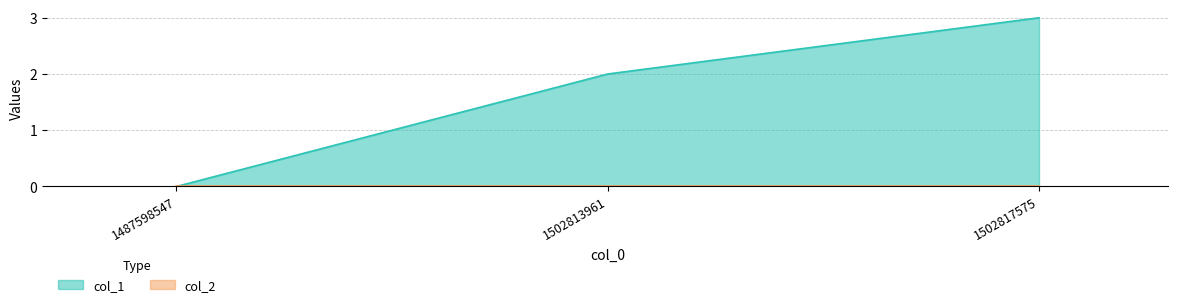

What is the difference between the maximum and minimum values?

3